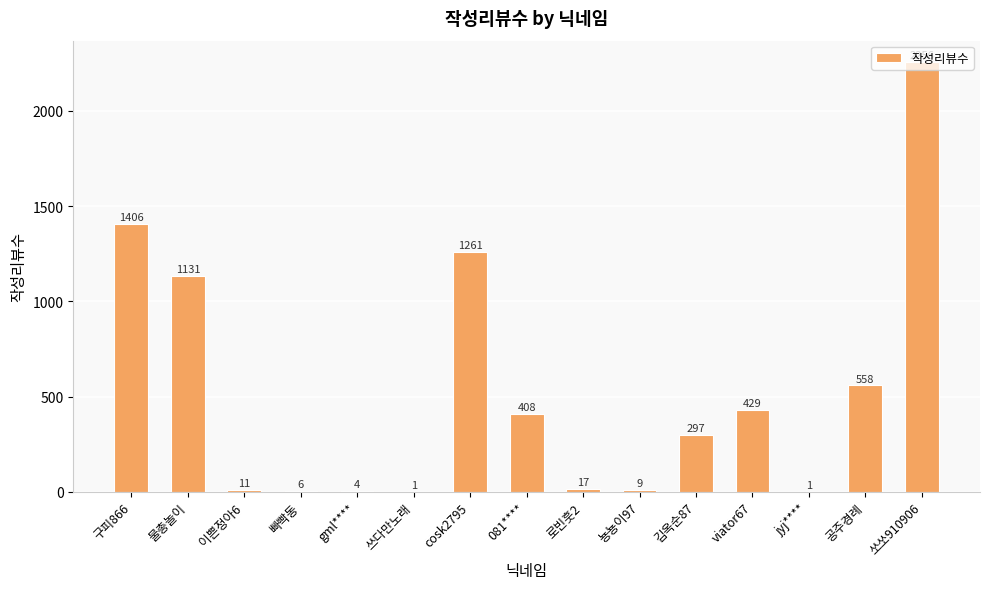

True or false: the data shows 610 at 물총놀이.

False